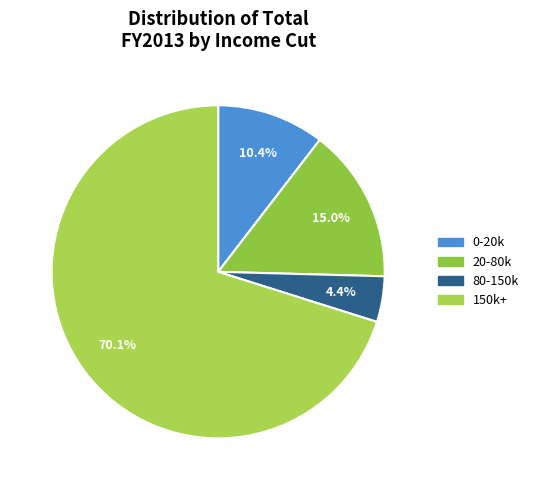

How many slices are in this pie chart?

4